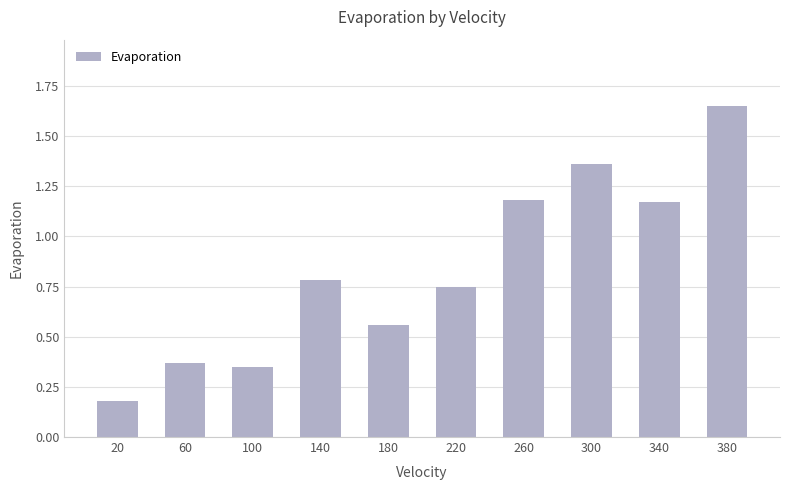

Where is the data nearest to the value 0?

20